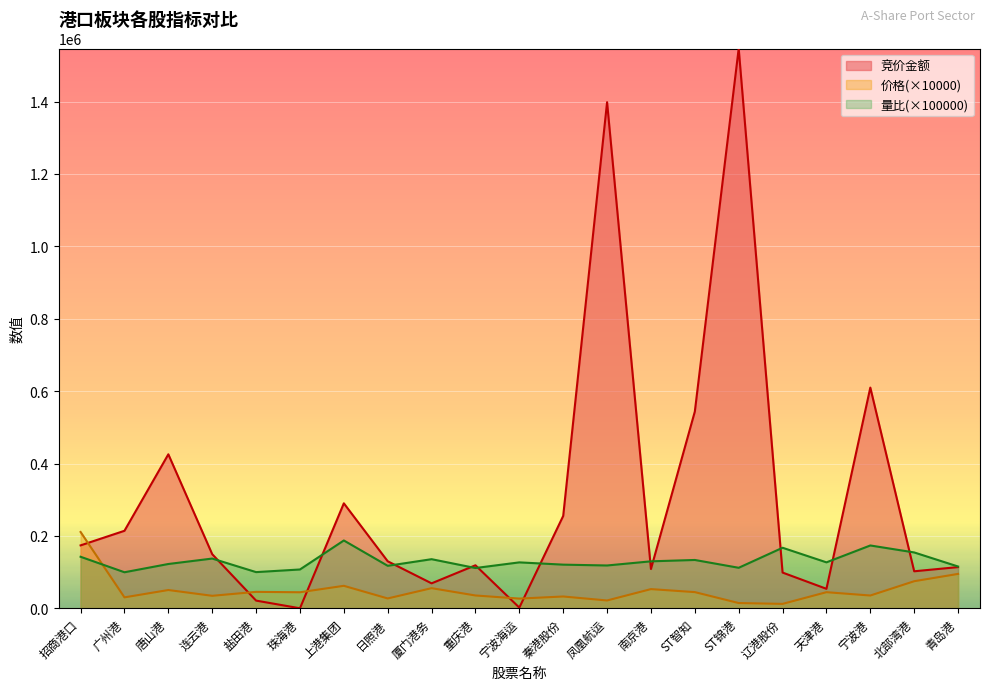

Which series has the largest total across all categories?

竞价金额